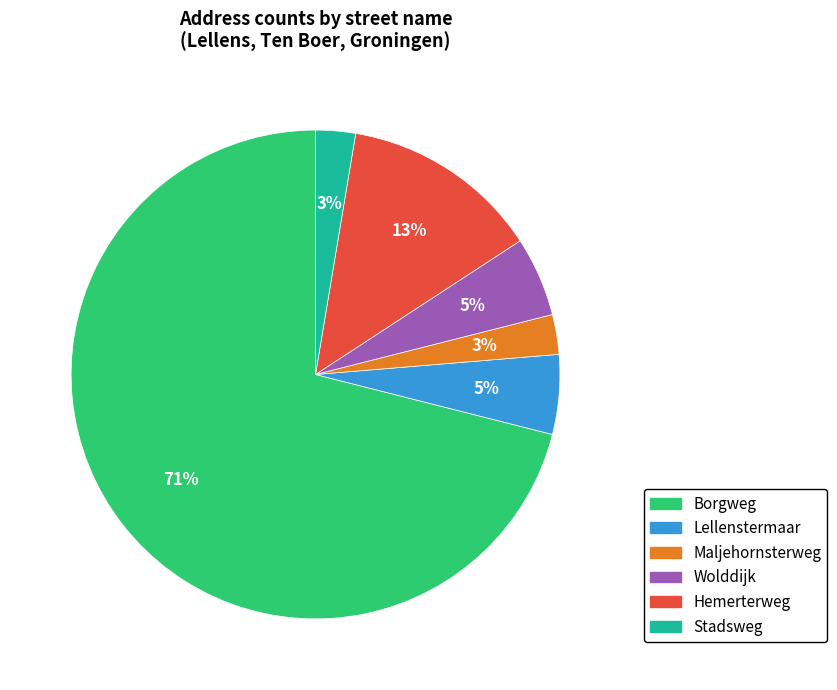

To the nearest percent, what is the difference between the largest and smallest slice percentages?

68%